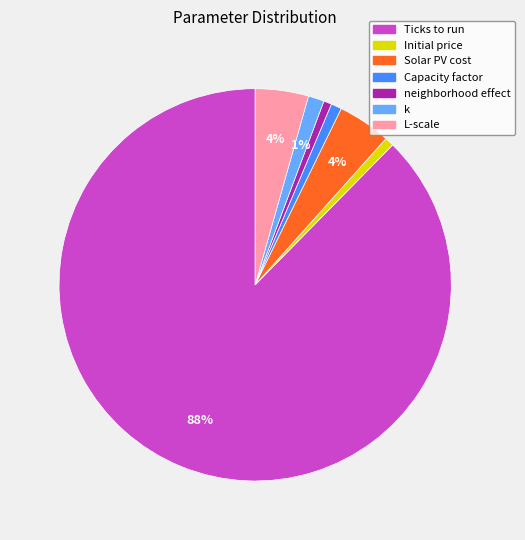

Which has a higher value, Solar PV cost or Capacity factor?

Solar PV cost